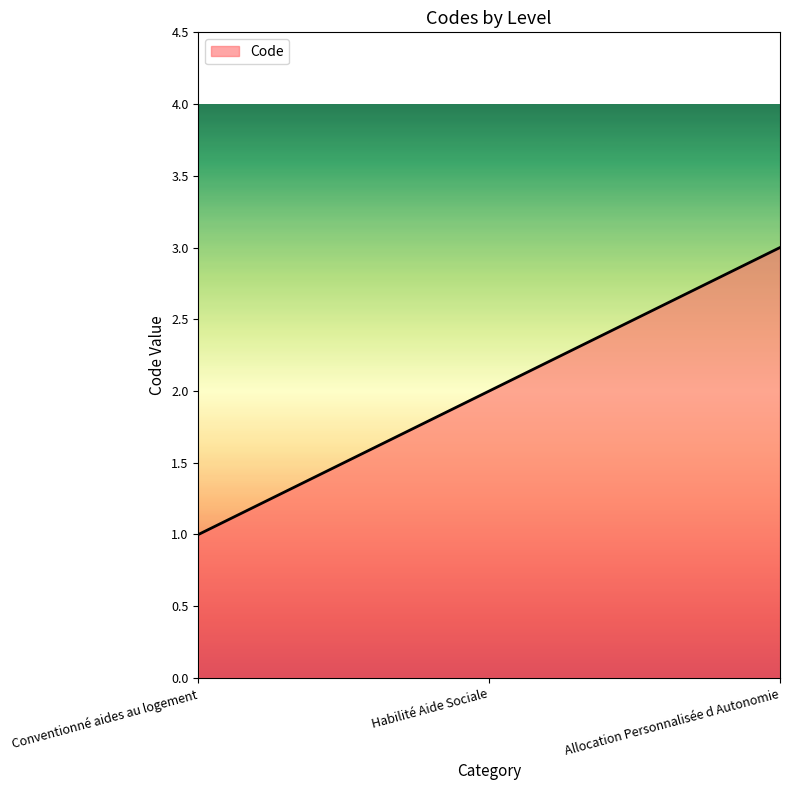

What is the average value?

2